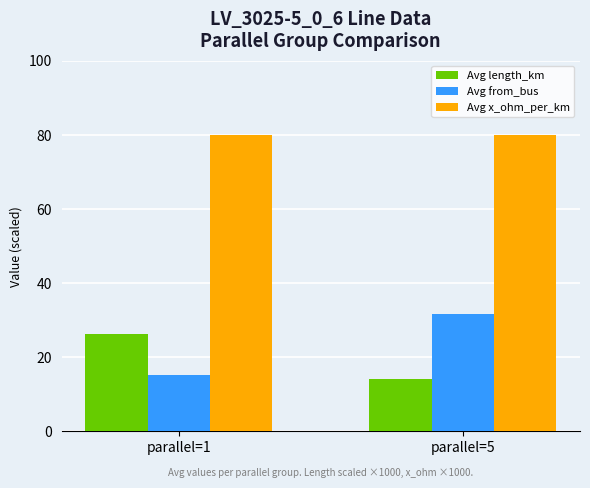

Reading right to left, list all the values displayed in this chart.

Avg length_km: 14.1	26.3
Avg from_bus: 31.8	15.2
Avg x_ohm_per_km: 80.0	80.0